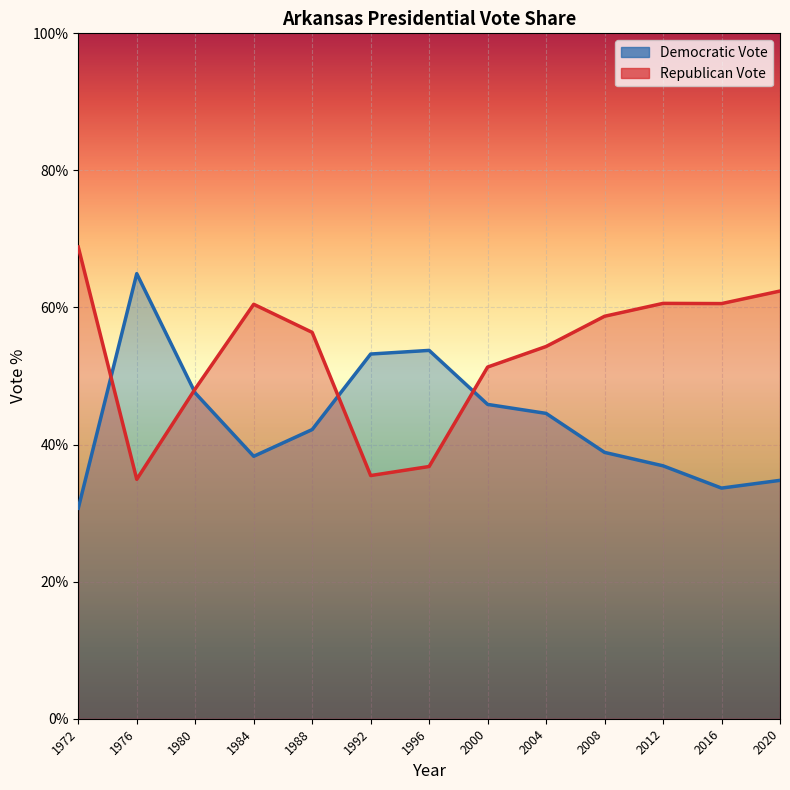

What is the difference between the highest and lowest values at 2008?

19.9